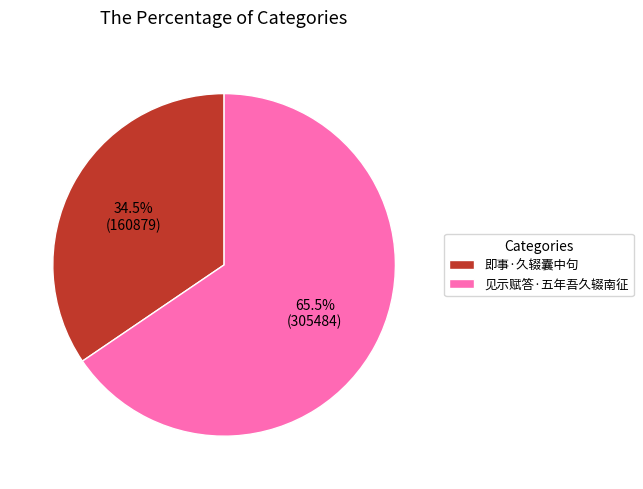

Which category has the biggest portion of the pie?

见示赋答·五年吾久辍南征